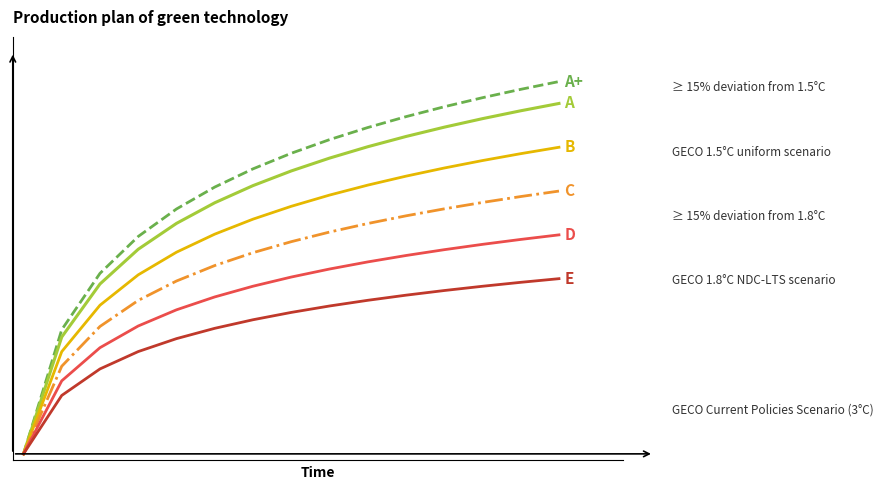

Is this an area chart (filled region under the line)?

No